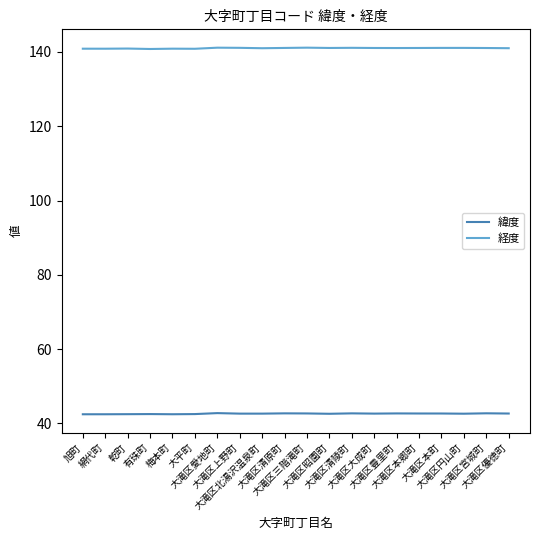

Rank the series by their maximum value, from lowest to highest.

緯度, 経度